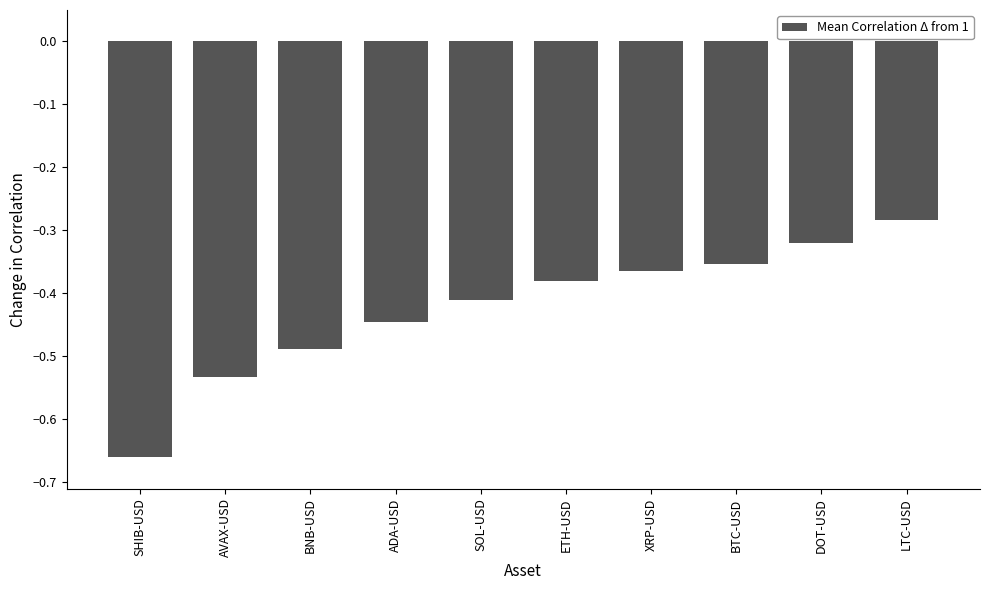

What position from the right is AVAX-USD?

9